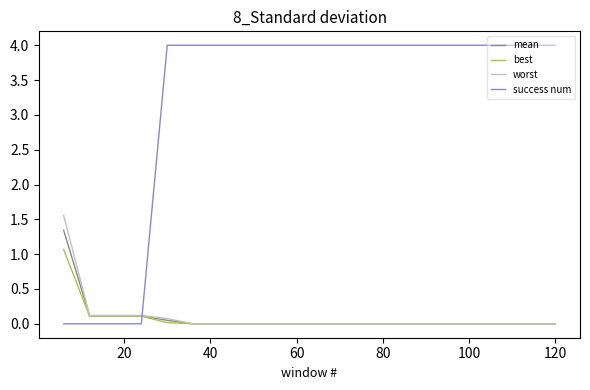

What is the maximum value shown in the chart?

4.0